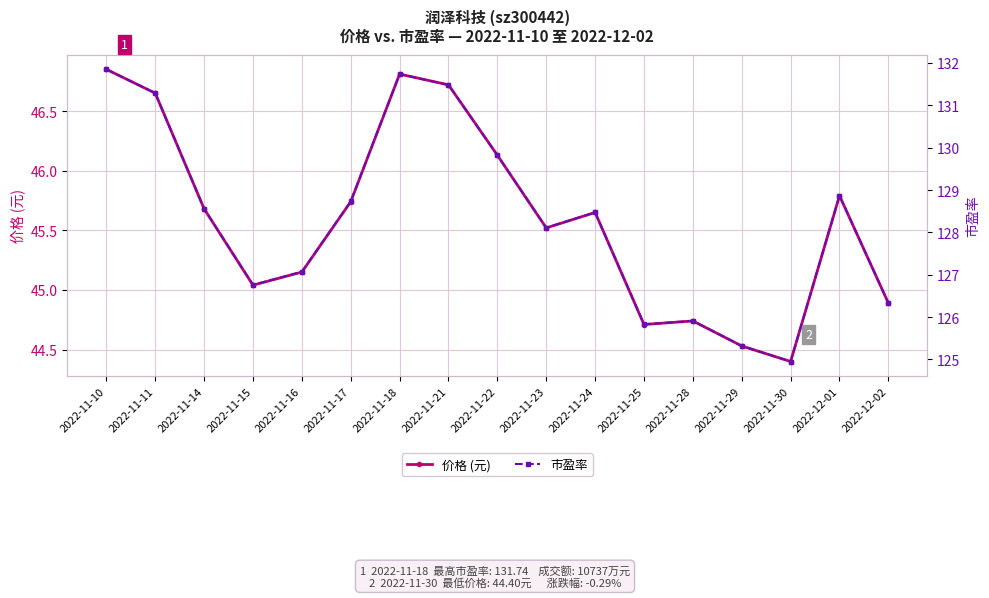

At 2022-11-18, list the series in order from smallest to largest.

价格 (元), 市盈率